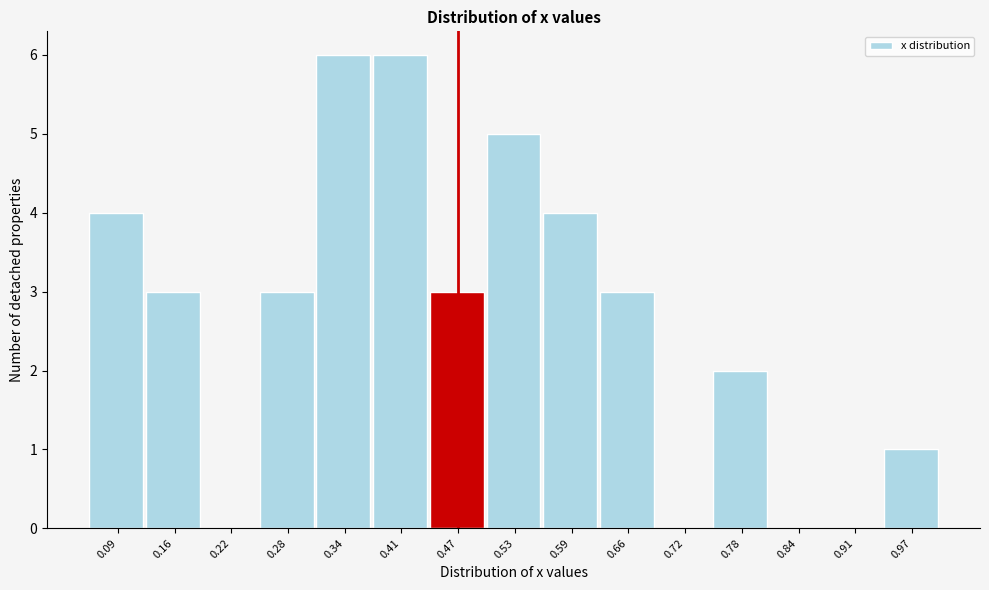

Reading left to right, list every bar in this chart as the range it spans on the x-axis followed by its height. Neither the bar edges nor the heights are printed on the chart, so give them approximately, as read against the axes.

0.06 to 0.13: 4
0.13 to 0.19: 3
0.19 to 0.25: 0
0.25 to 0.31: 3
0.31 to 0.38: 6
0.38 to 0.44: 6
0.44 to 0.50: 3
0.50 to 0.56: 5
0.56 to 0.63: 4
0.63 to 0.69: 3
0.69 to 0.75: 0
0.75 to 0.81: 2
0.81 to 0.88: 0
0.88 to 0.94: 0
0.94 to 1.00: 1